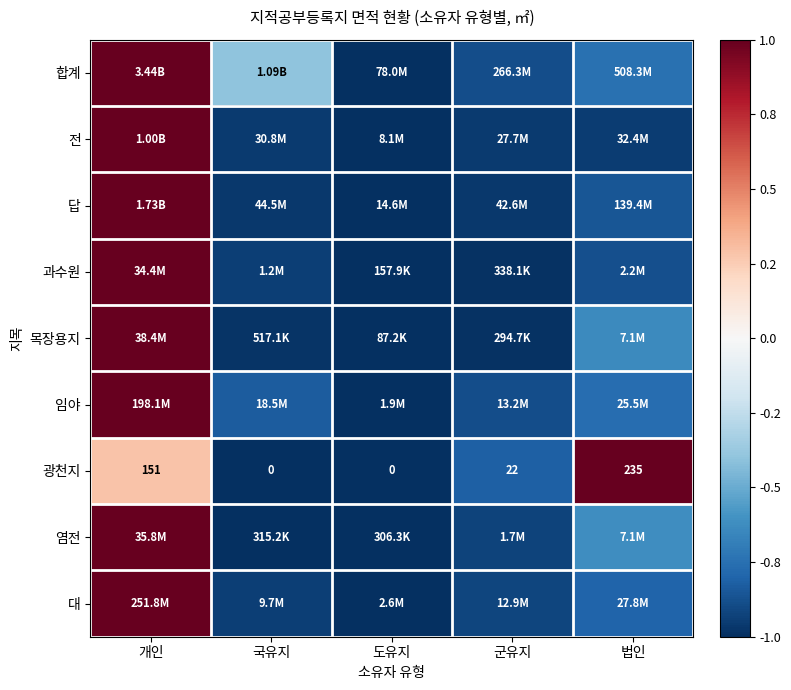

Which category has the highest value in the 광천지 series?

법인